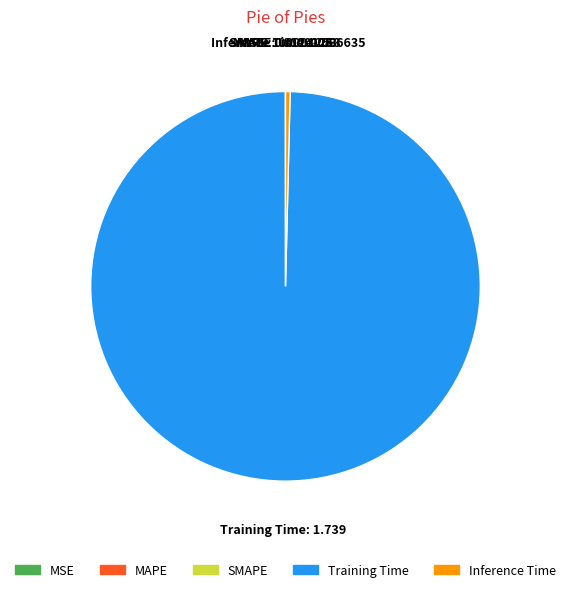

True or false: Inference Time accounts for 11% of the total.

False